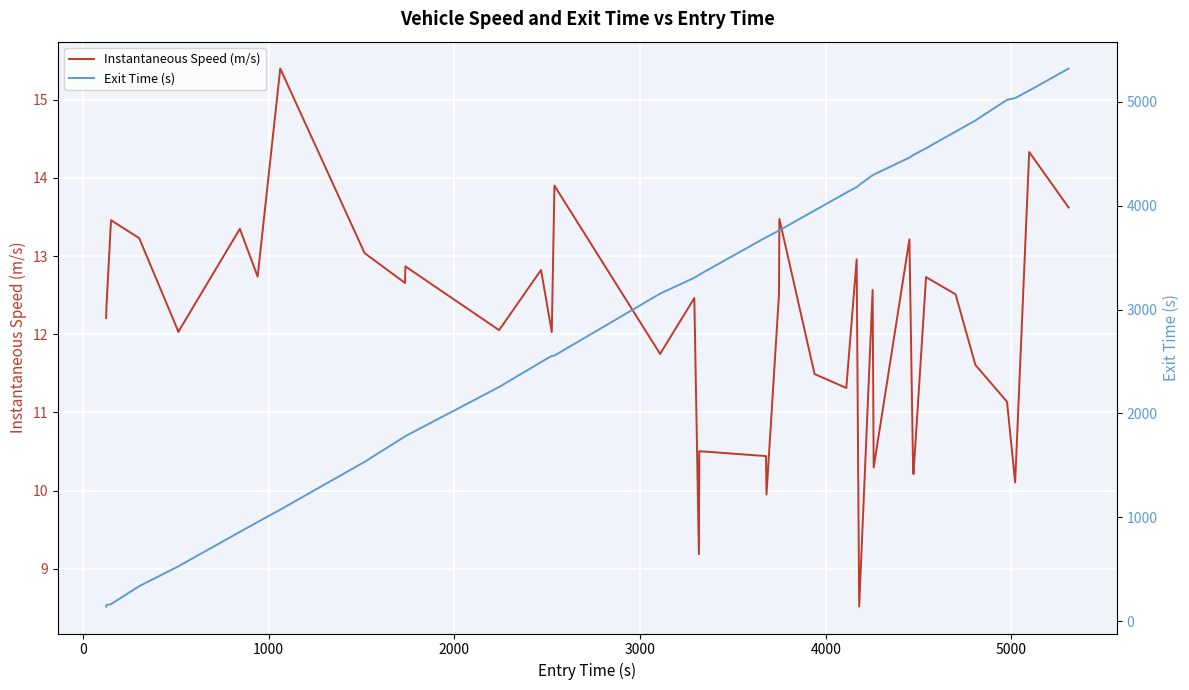

What is the maximum value for Instantaneous Speed (m/s)?

15.4